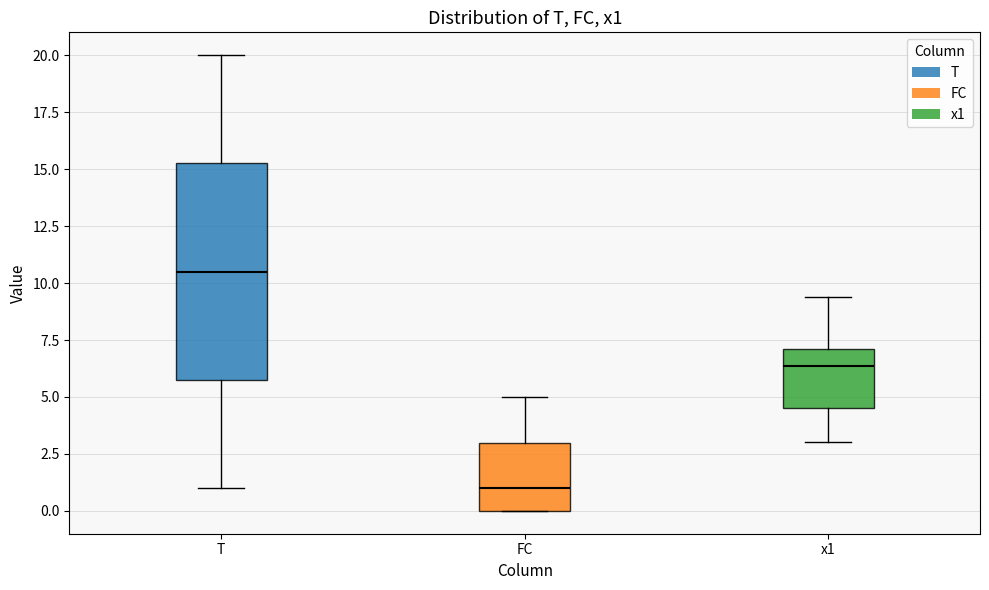

Which box is the tallest, from its lower edge to its upper edge?

T